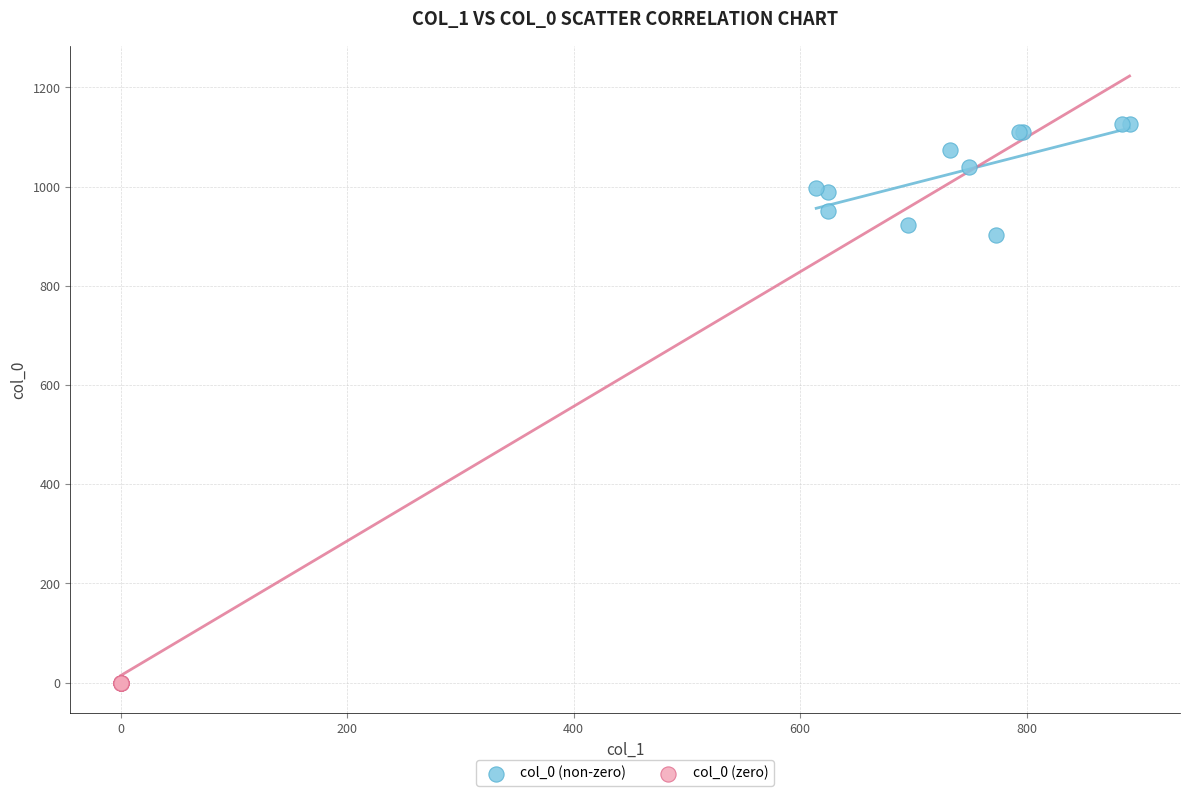

Which series reaches the maximum Y coordinate?

col_0 (non-zero)